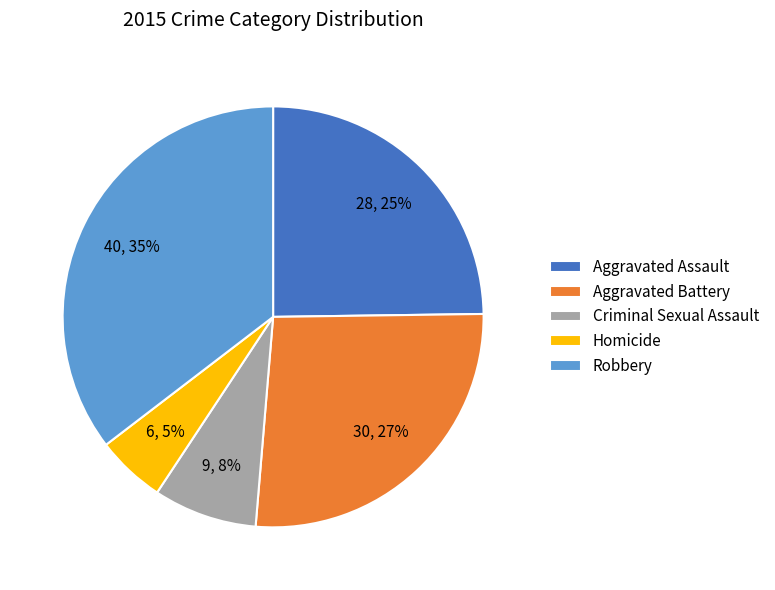

Approximately how many times larger is the value at Aggravated Battery compared to Aggravated Assault?

1.1